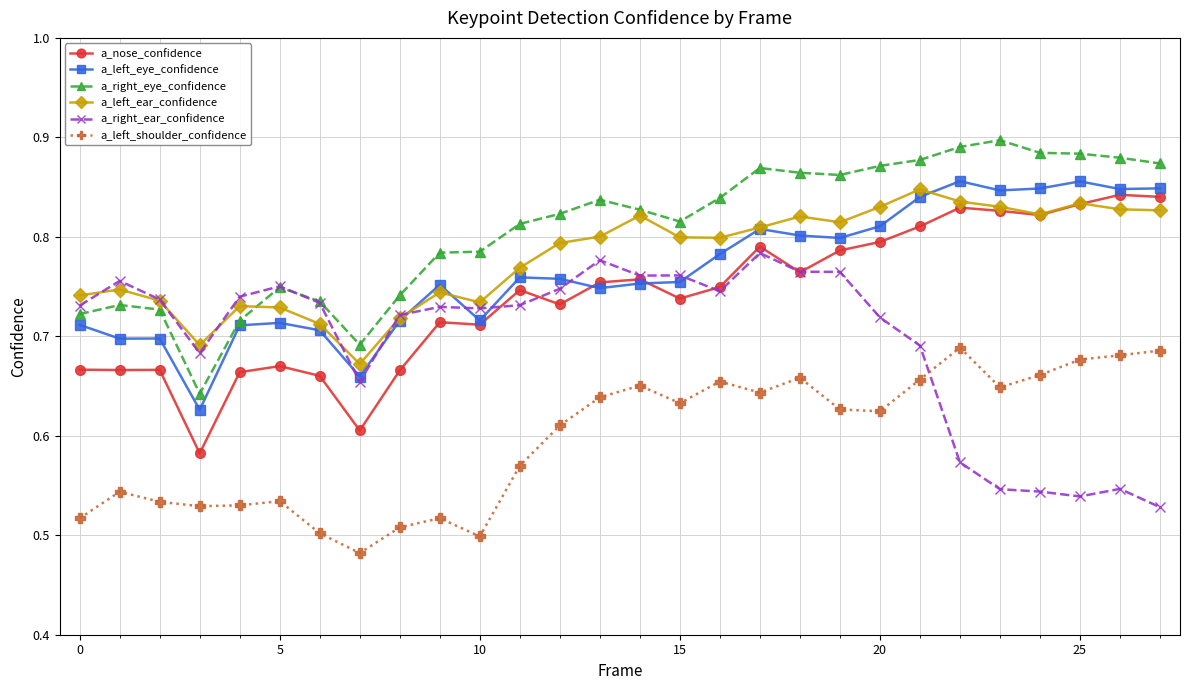

Which series has the largest total across all categories?

a_right_eye_confidence